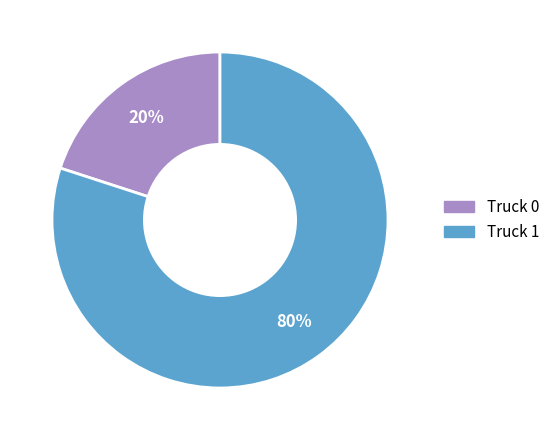

How many segments does this pie chart have?

2